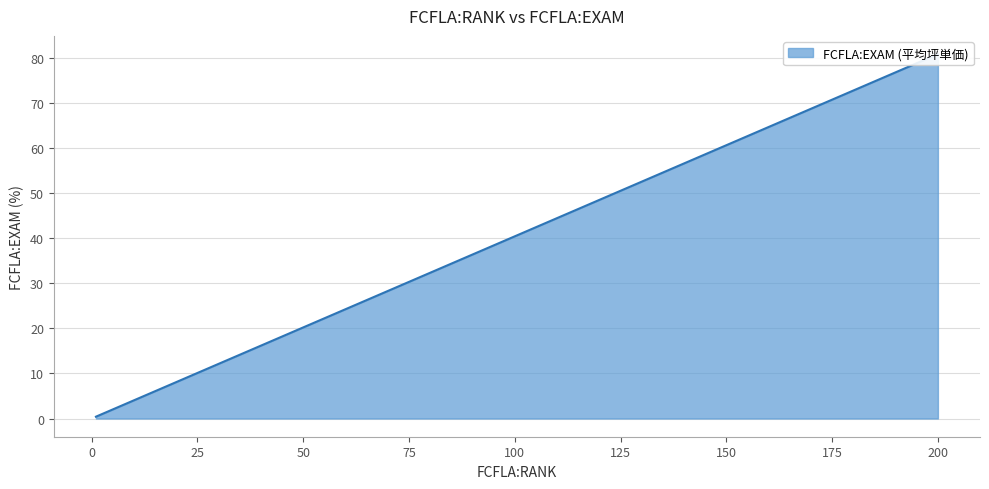

Does the chart display data point markers on the line(s)?

No